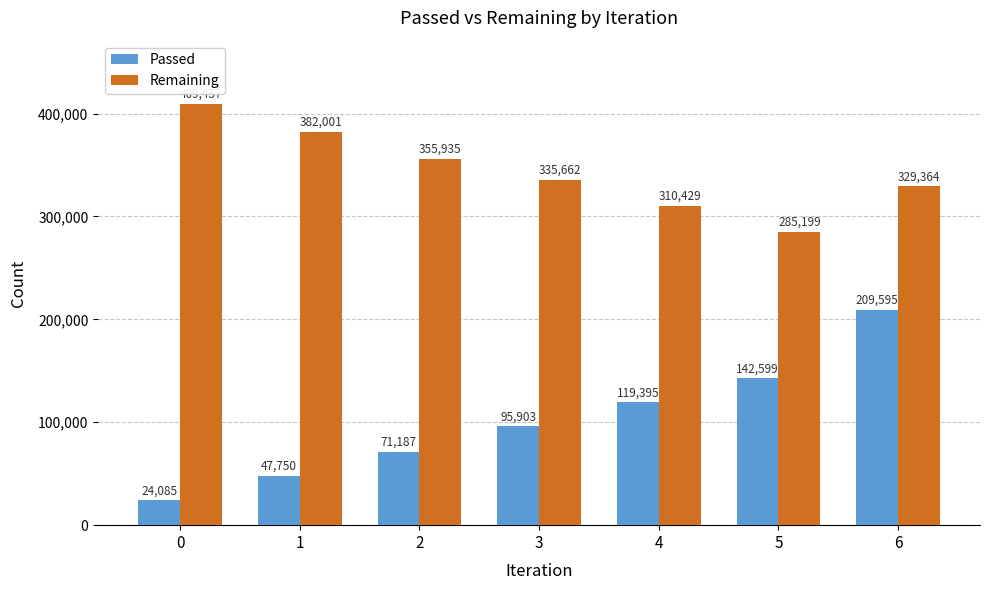

Is the value of Remaining at 3 greater than the value of Passed at 0?

Yes